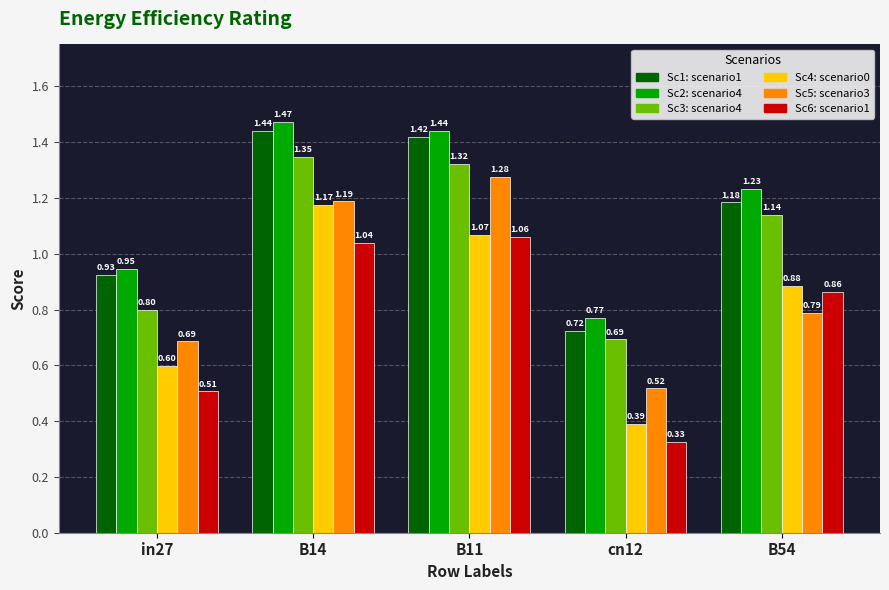

How many distinct data groups are displayed?

6